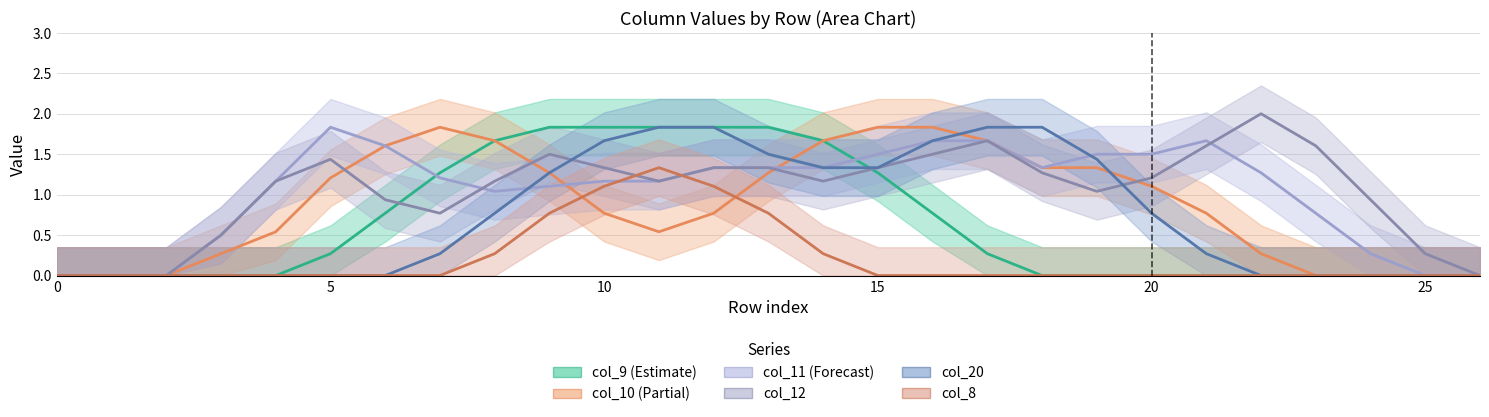

What is the average value of the col_12 series?

1.0